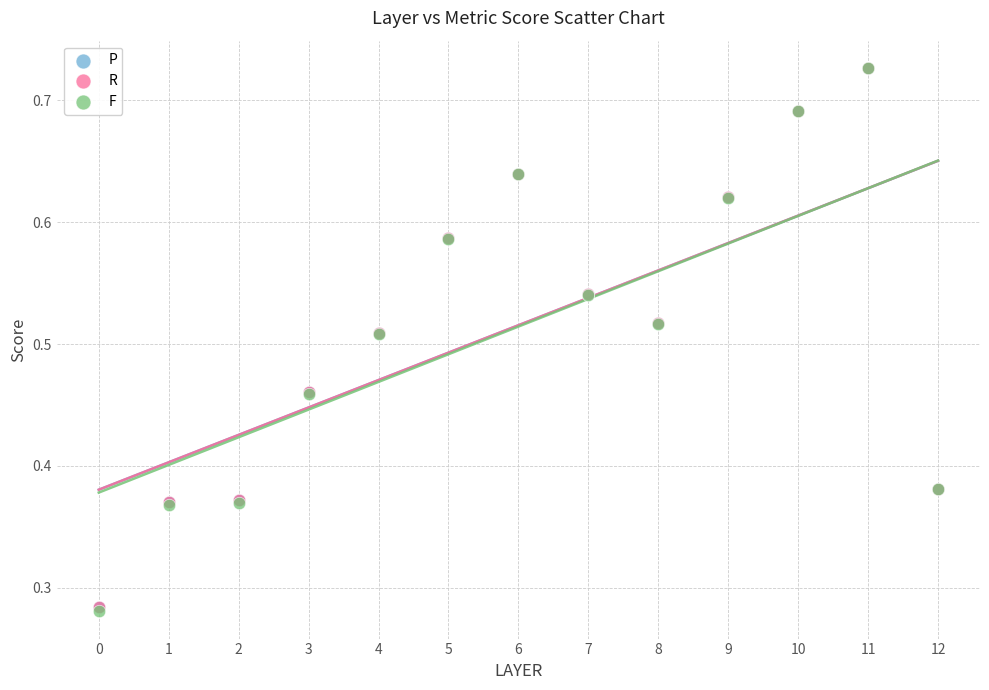

Which series has the largest Y range (max minus min)?

F